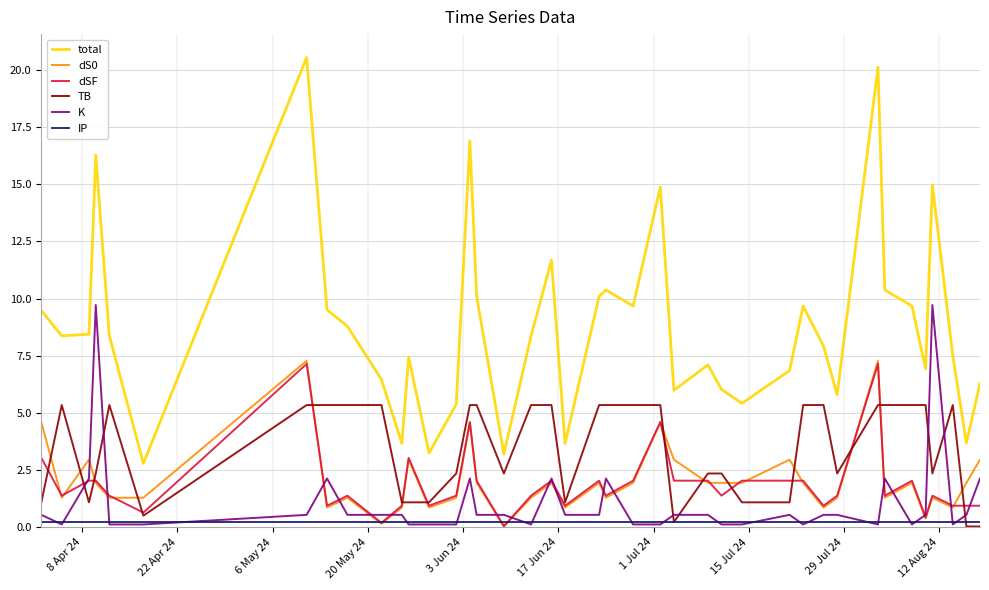

Does the chart have visible grid lines?

Yes